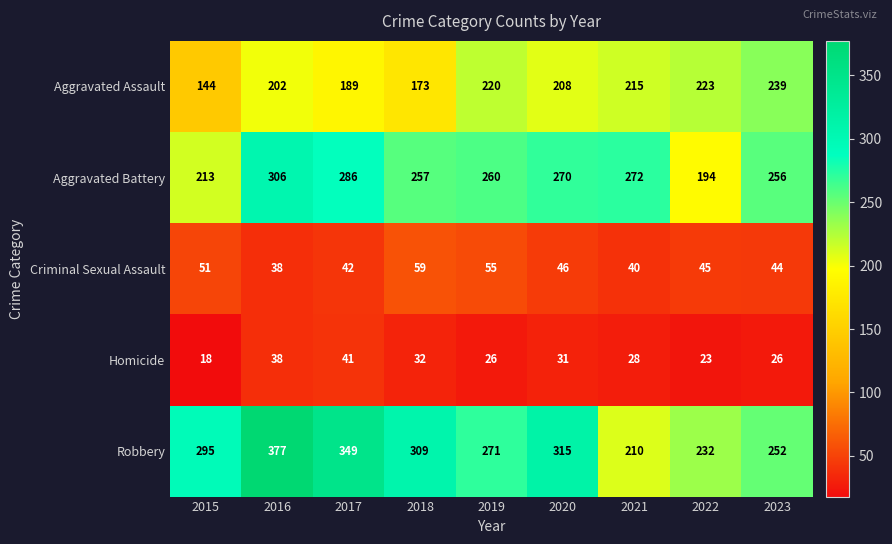

What is the average value of the Aggravated Assault series?

201